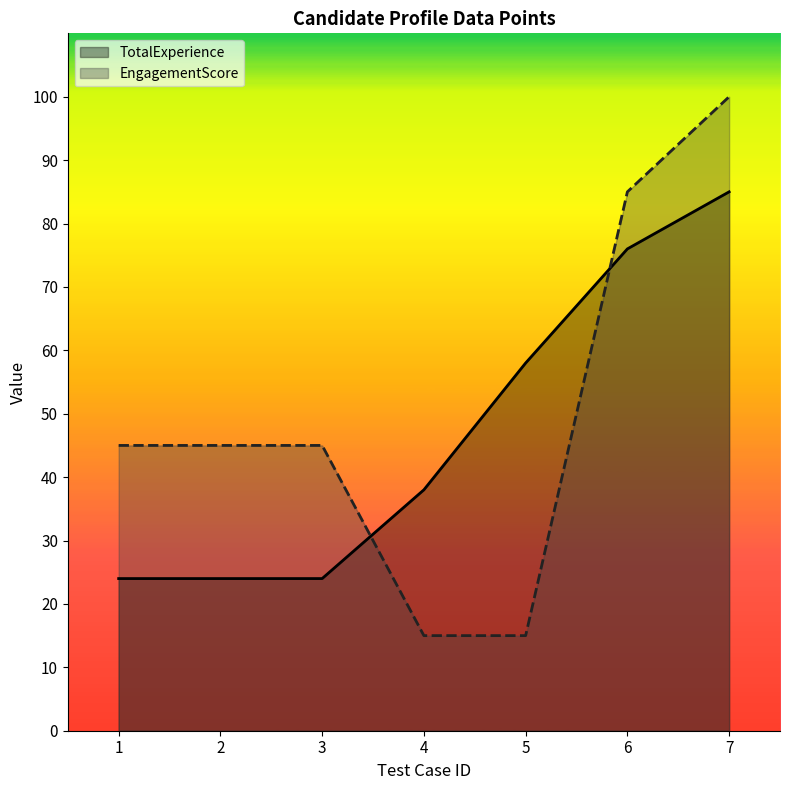

How many times do TotalExperience and EngagementScore cross each other?

2